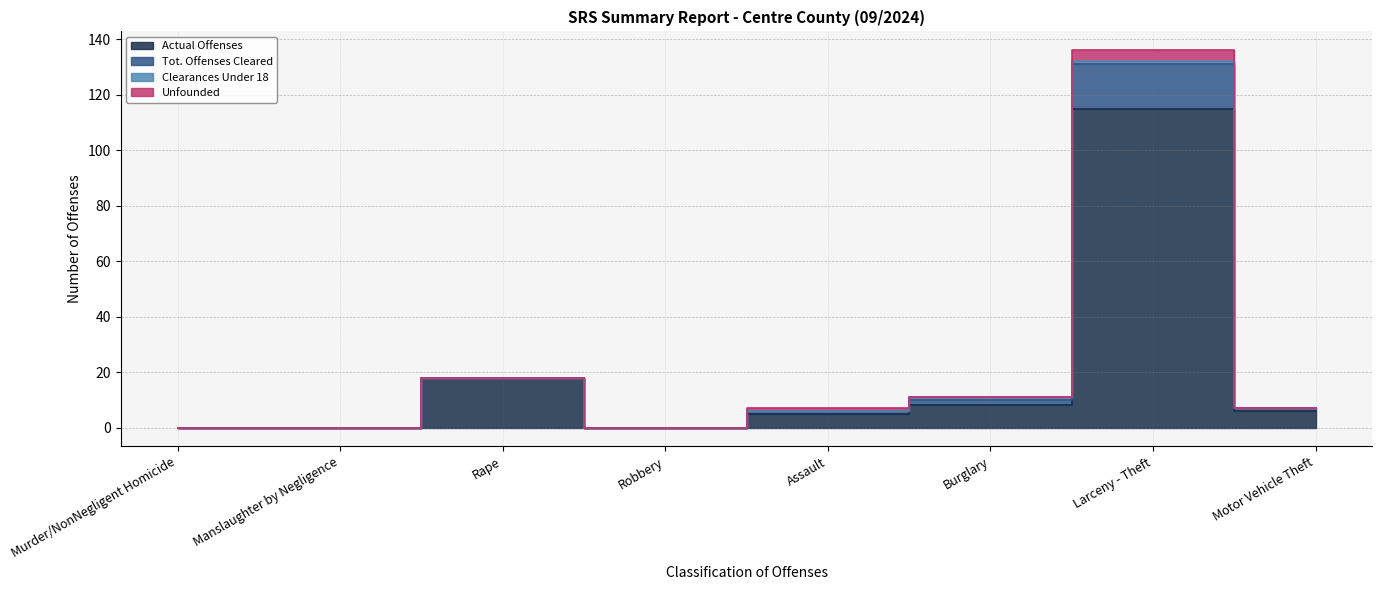

Where is Actual Offenses nearest to the value 57?

Rape